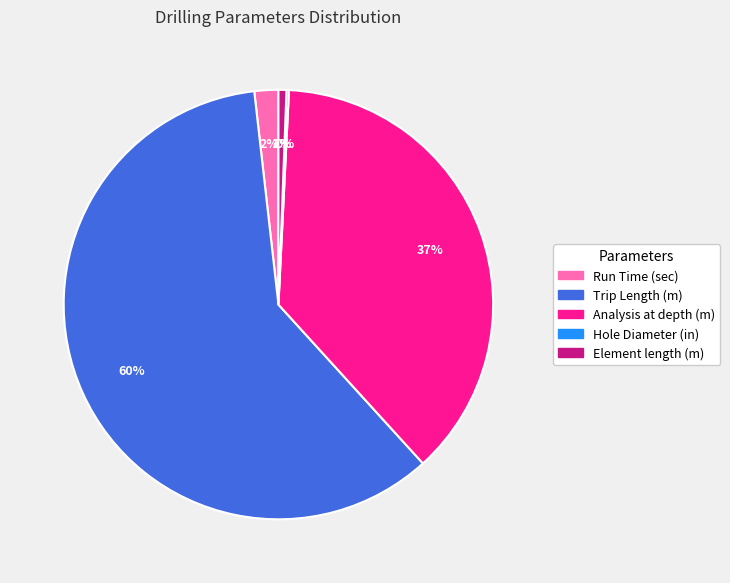

Which category has the biggest portion of the pie?

Trip Length (m)